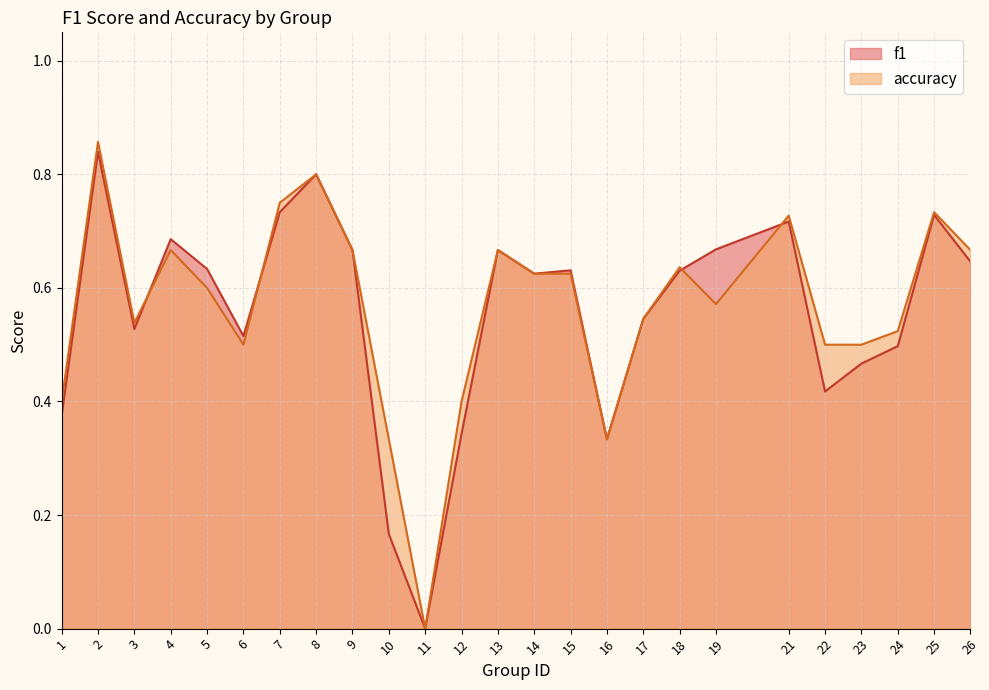

How many values in f1 are above zero?

24